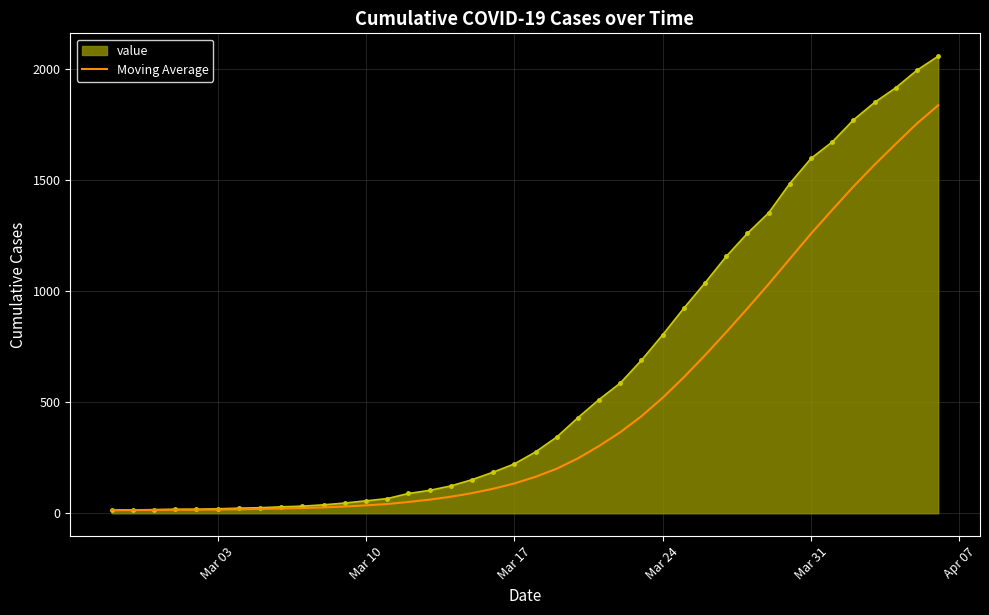

What is the highest value of the Moving Average series?

1836.1